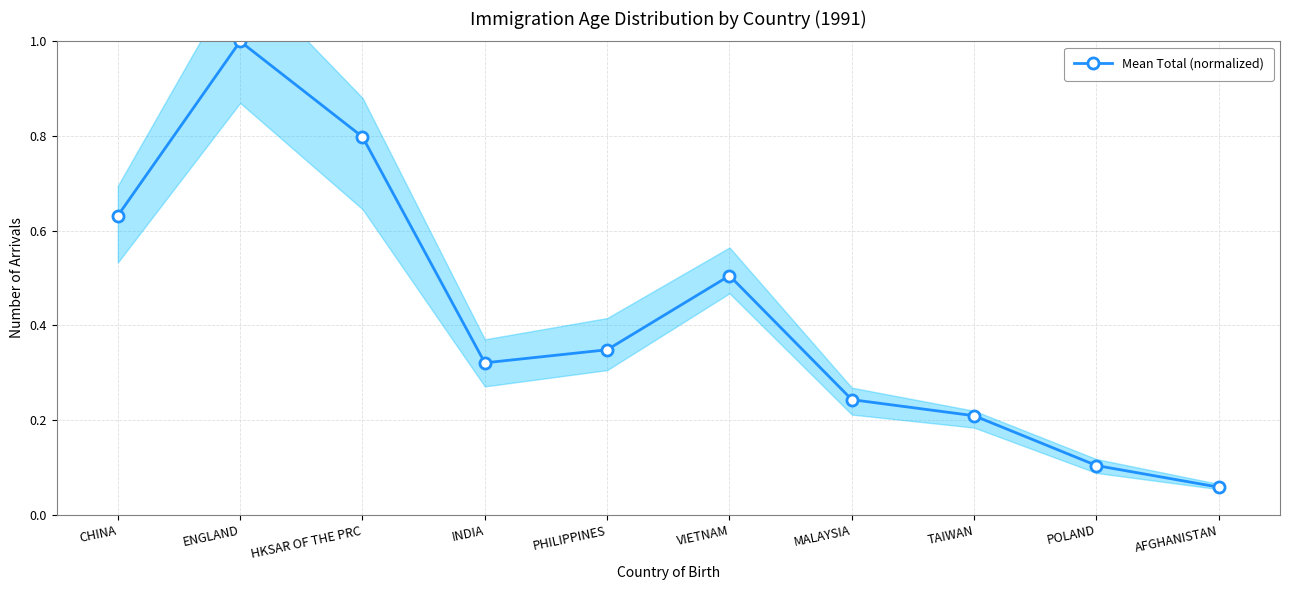

Is it true that the value at MALAYSIA is 0.1?

False